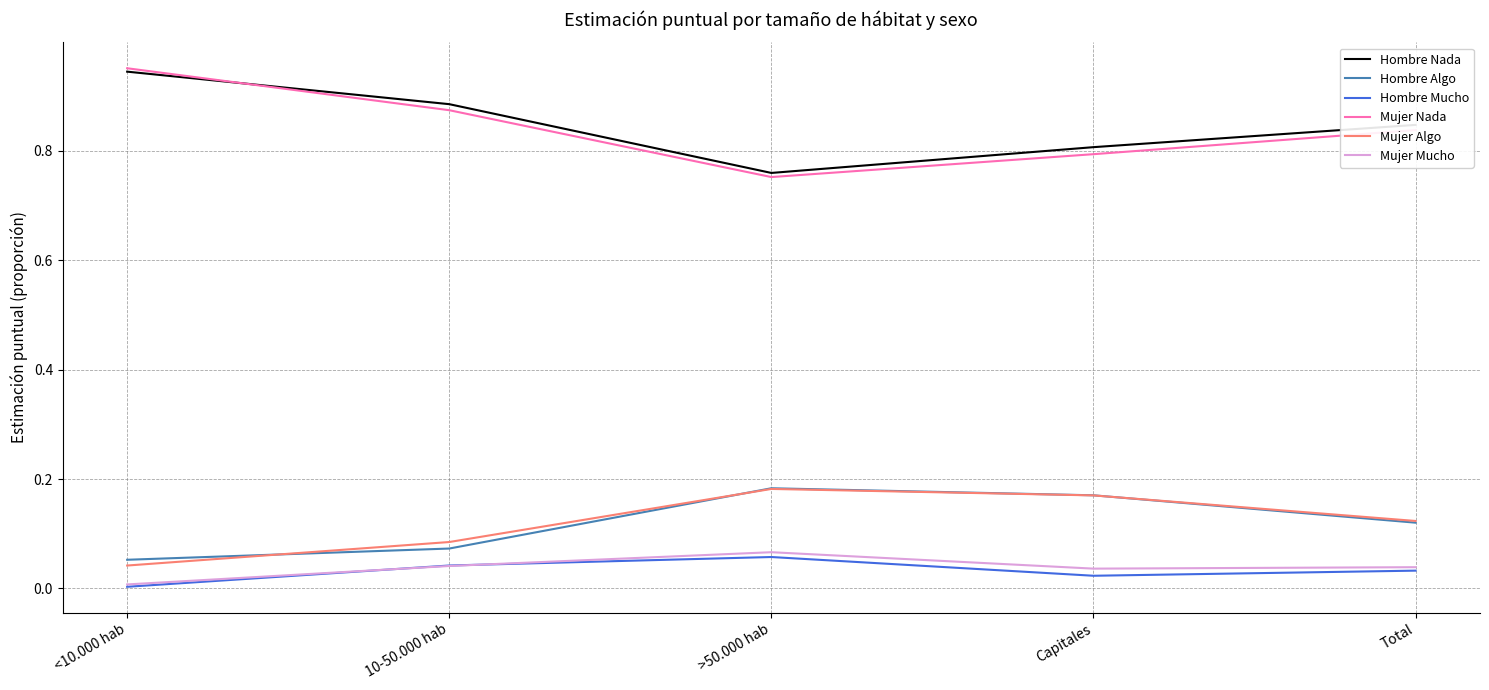

The value of Hombre Mucho at Capitales is 0.0. True or false?

True